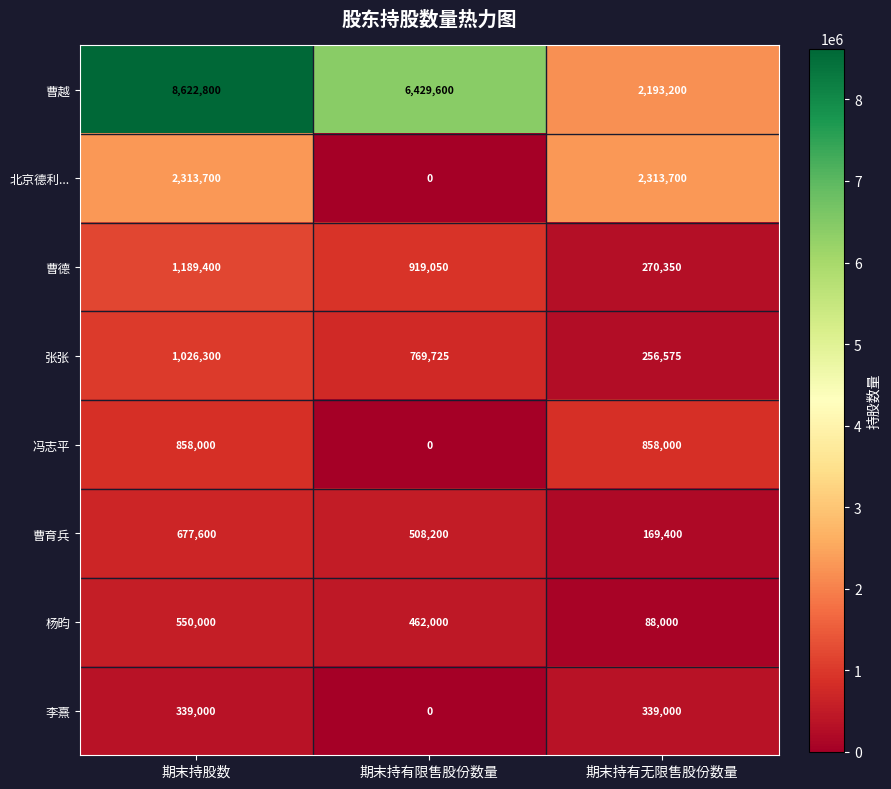

What is the difference between the maximum and minimum values in the 冯志平 series?

858000